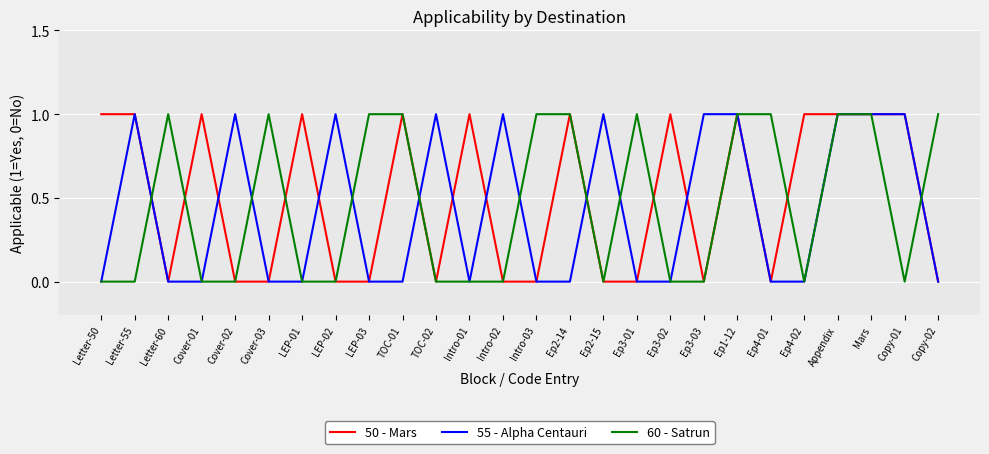

The value of 60 - Satrun at LEP-03 is 1. True or false?

True